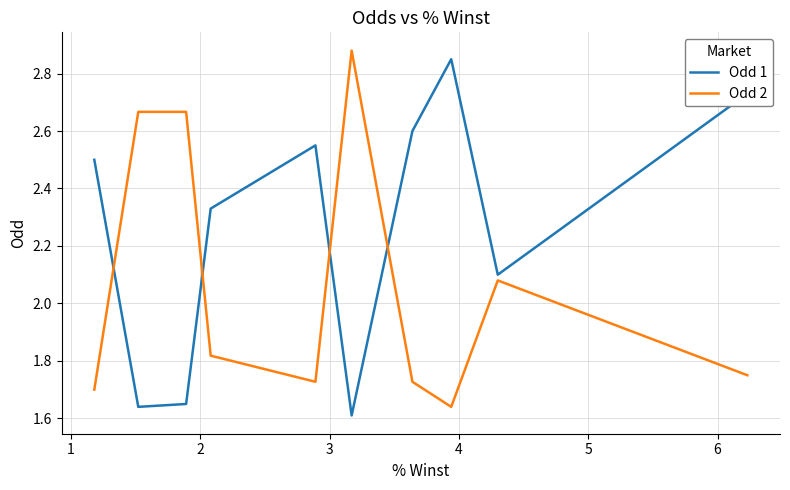

What is the greatest value displayed?

2.9